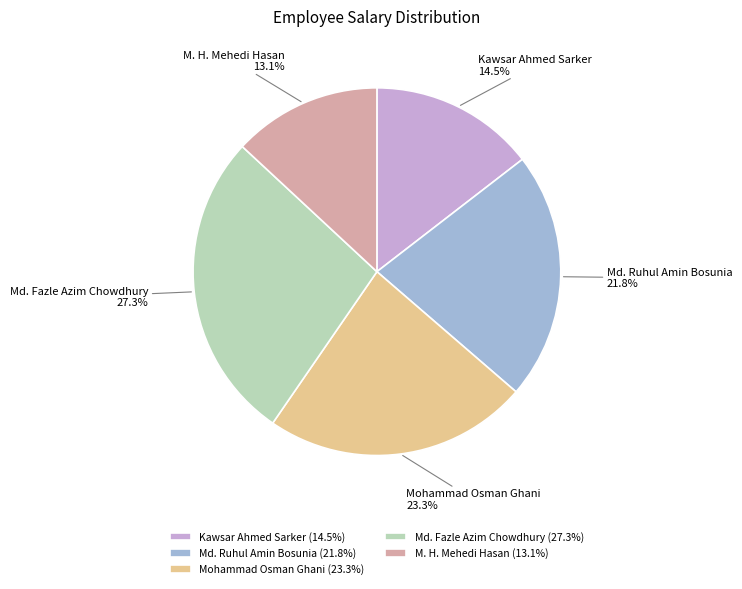

What portion of the pie excludes Md. Fazle Azim Chowdhury?

72.7%